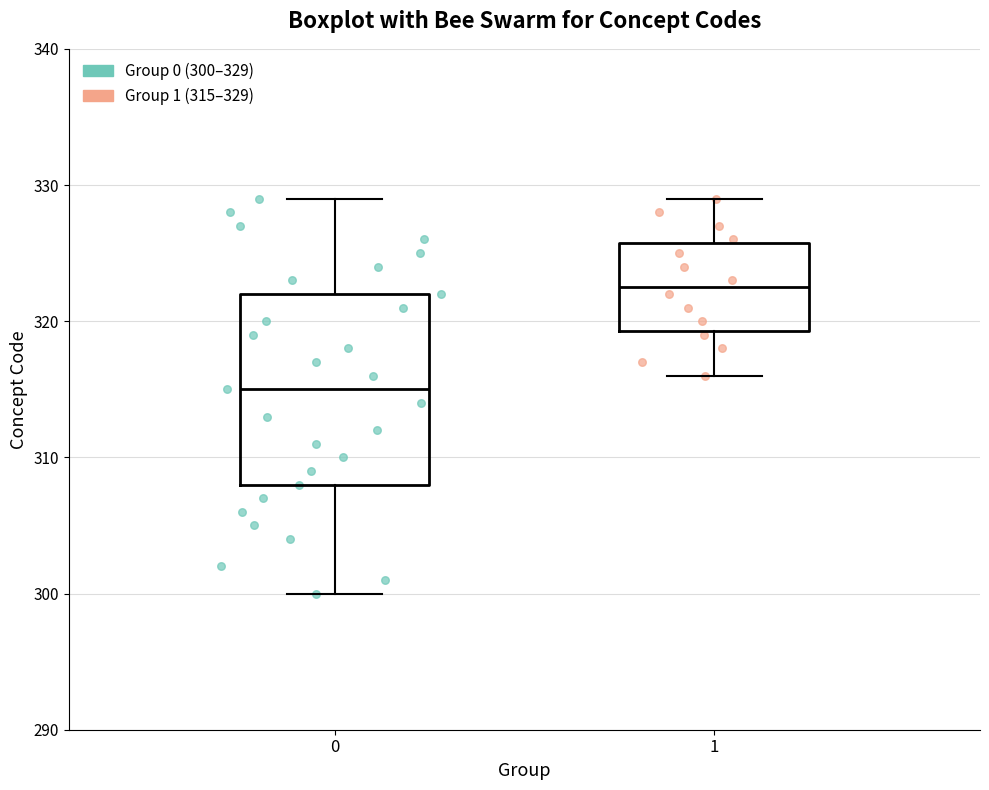

Where is the lower edge of the box at x = 1 on the y-axis? The values are not printed on the chart, so give them approximately, as read against the axis.

319